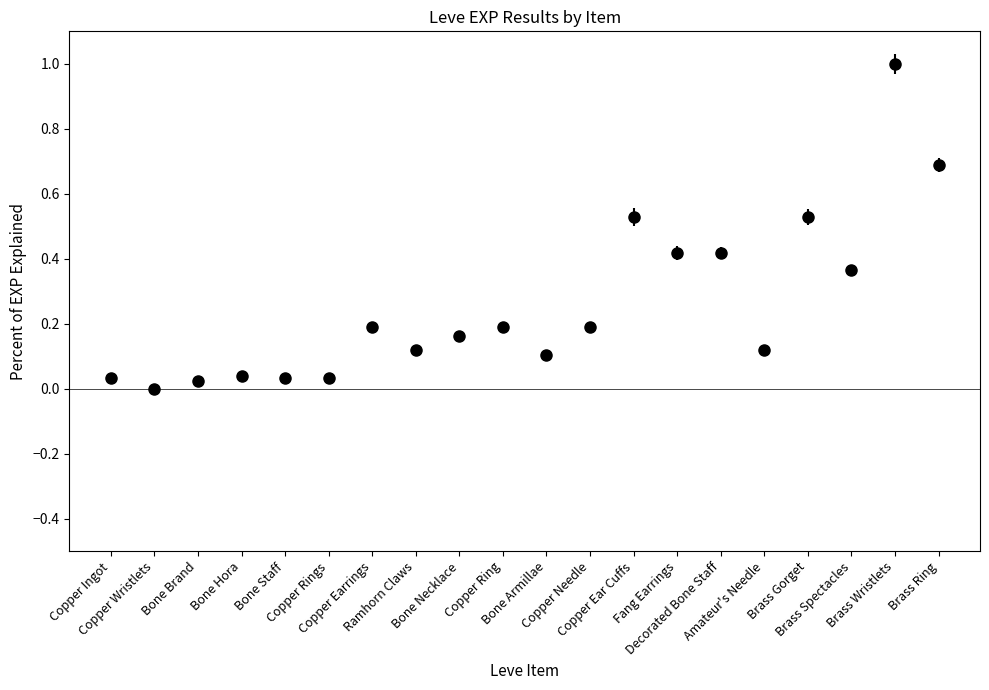

What is the difference between the maximum and second lowest values?

1.0